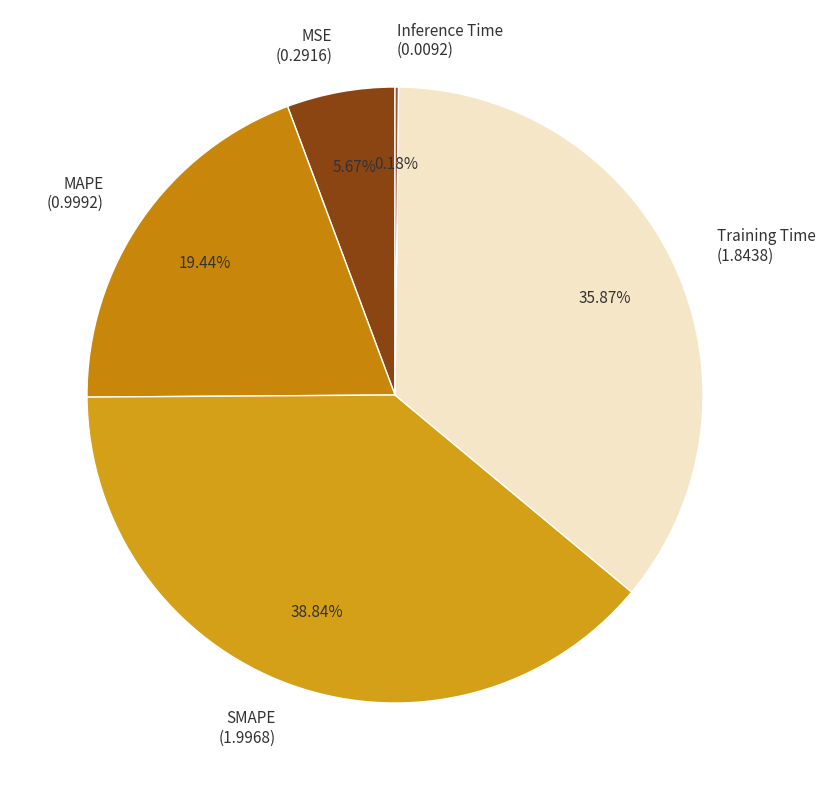

Is the sum of MAPE and MSE greater than half?

No